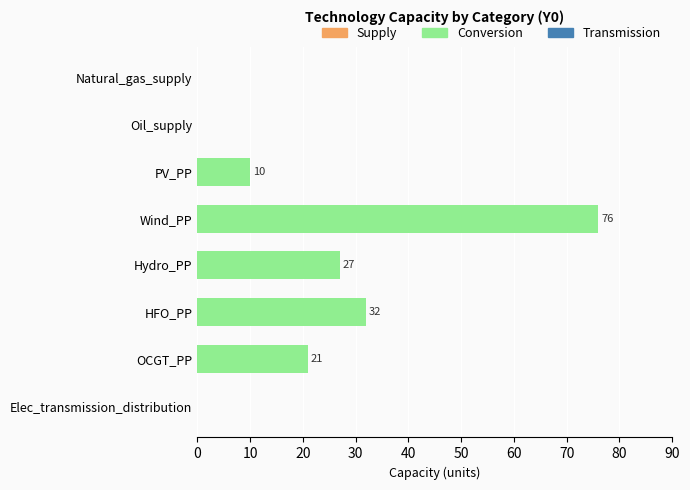

Is it true that the value at Hydro_PP is 39?

False